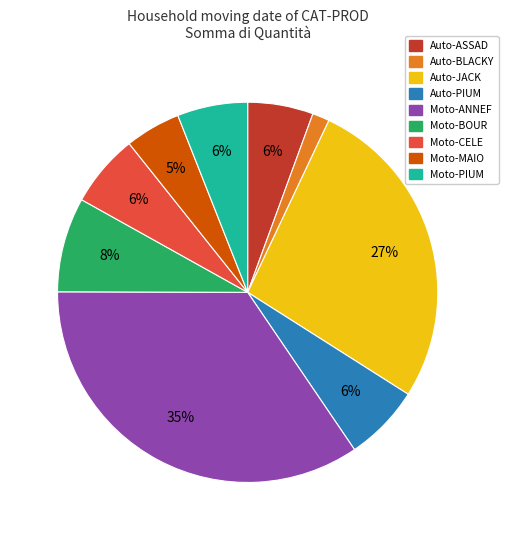

Is there a majority slice in this chart?

No